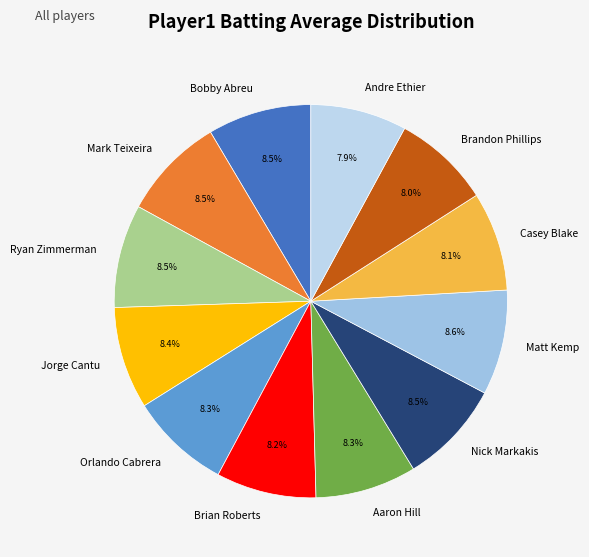

To the nearest percent, what is the combined percentage of Andre Ethier and Ryan Zimmerman?

16%